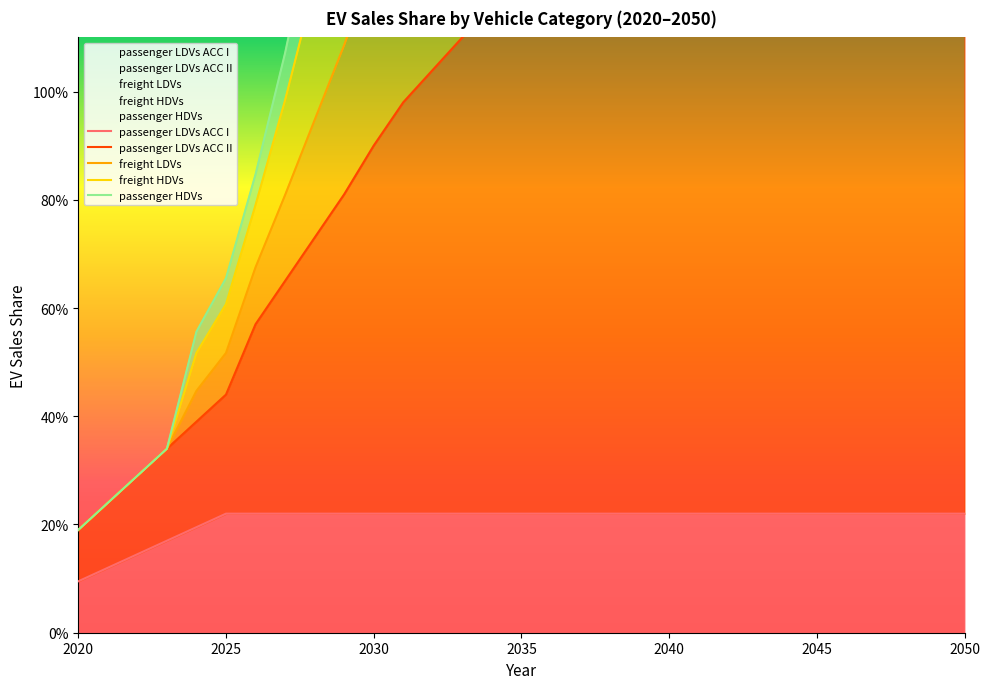

How many values in the freight HDVs series are below 2?

13